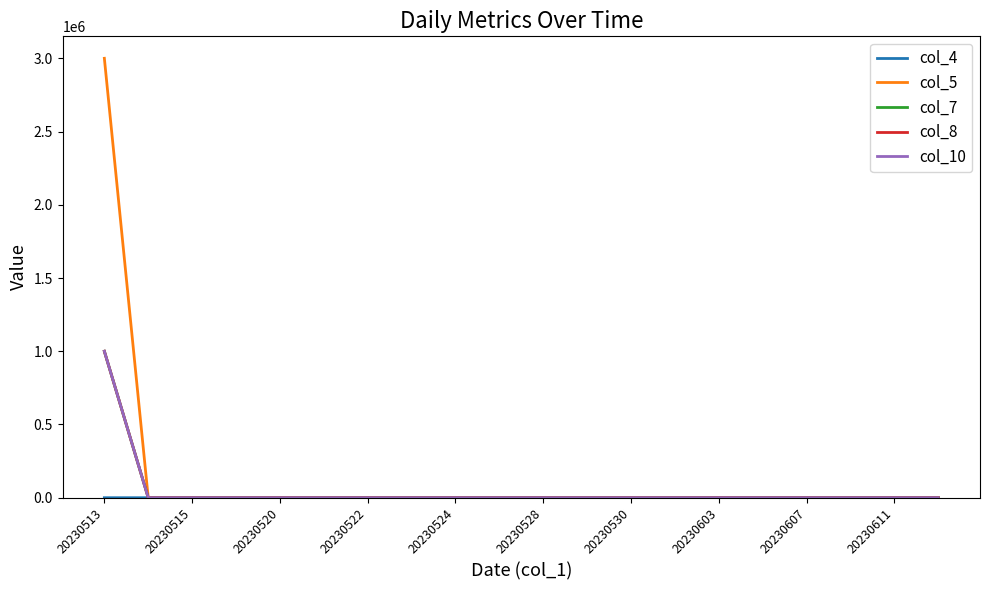

Does the chart display data point markers on the line(s)?

No